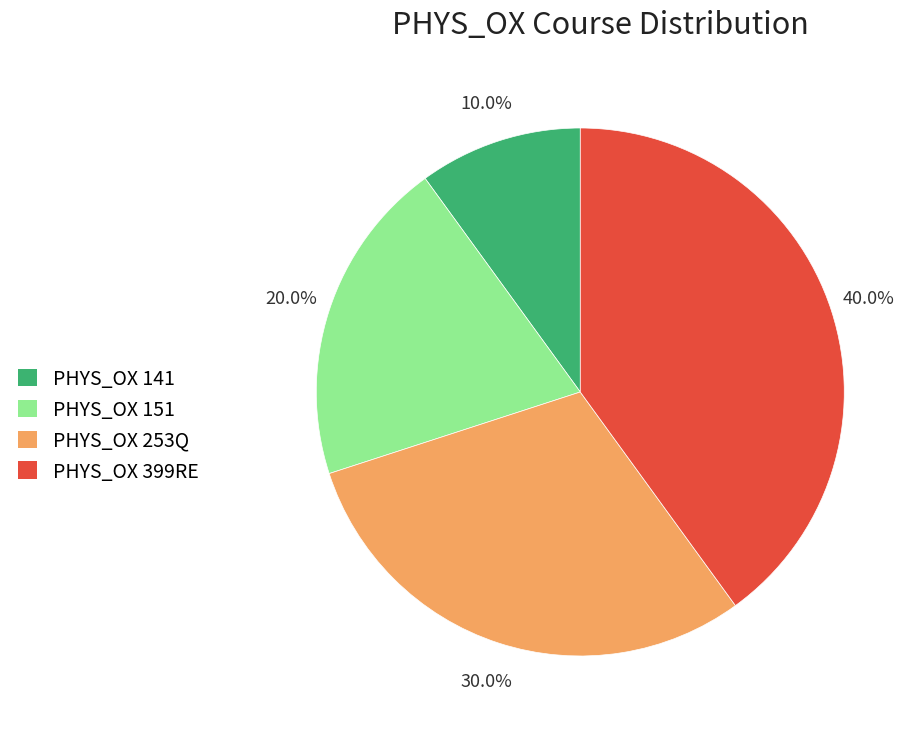

Which category has the smallest portion of the pie?

PHYS_OX 141